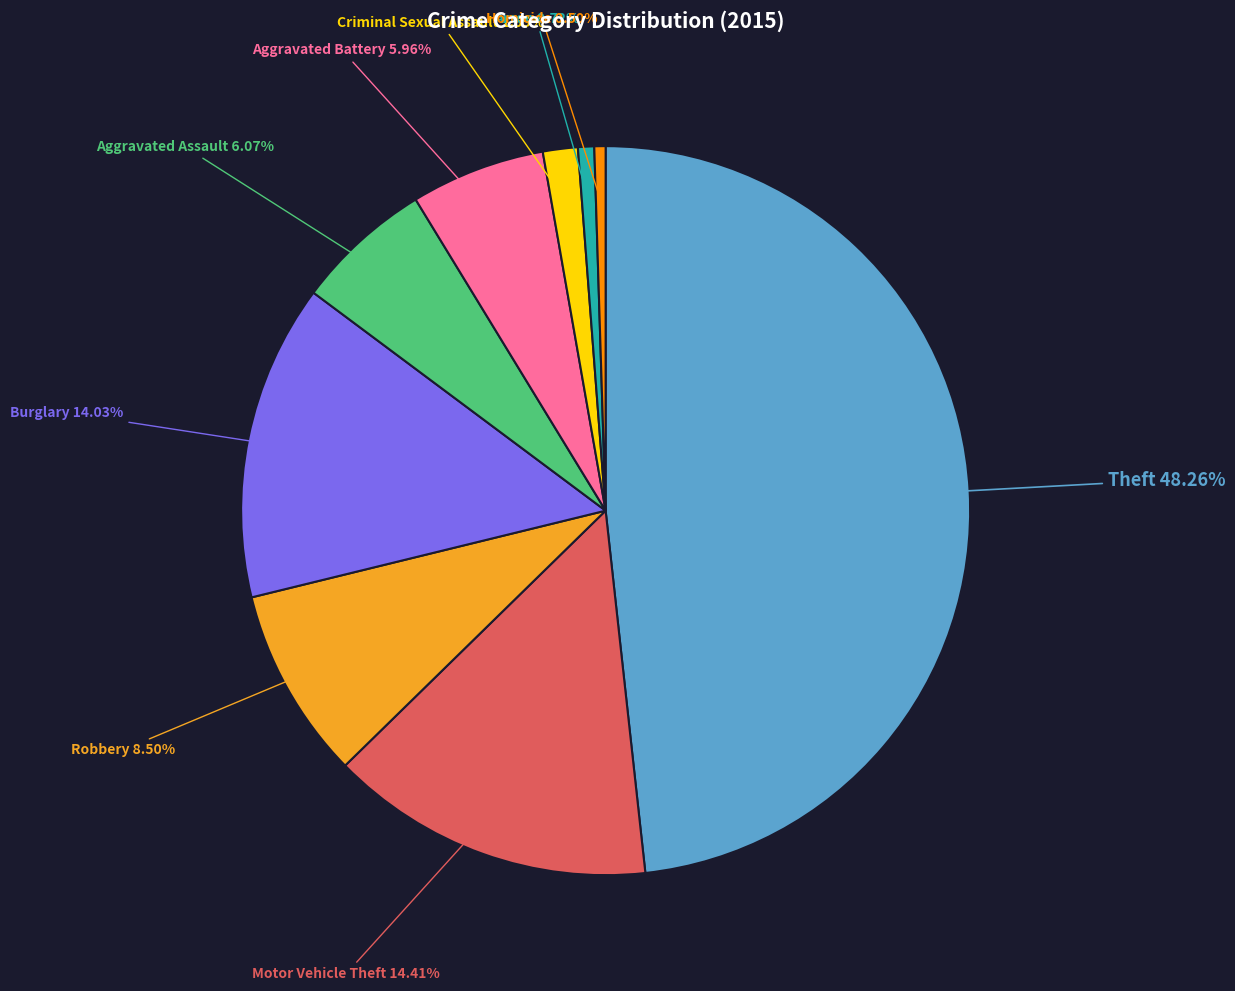

What is the total percentage of Arson and Robbery?

9.2%